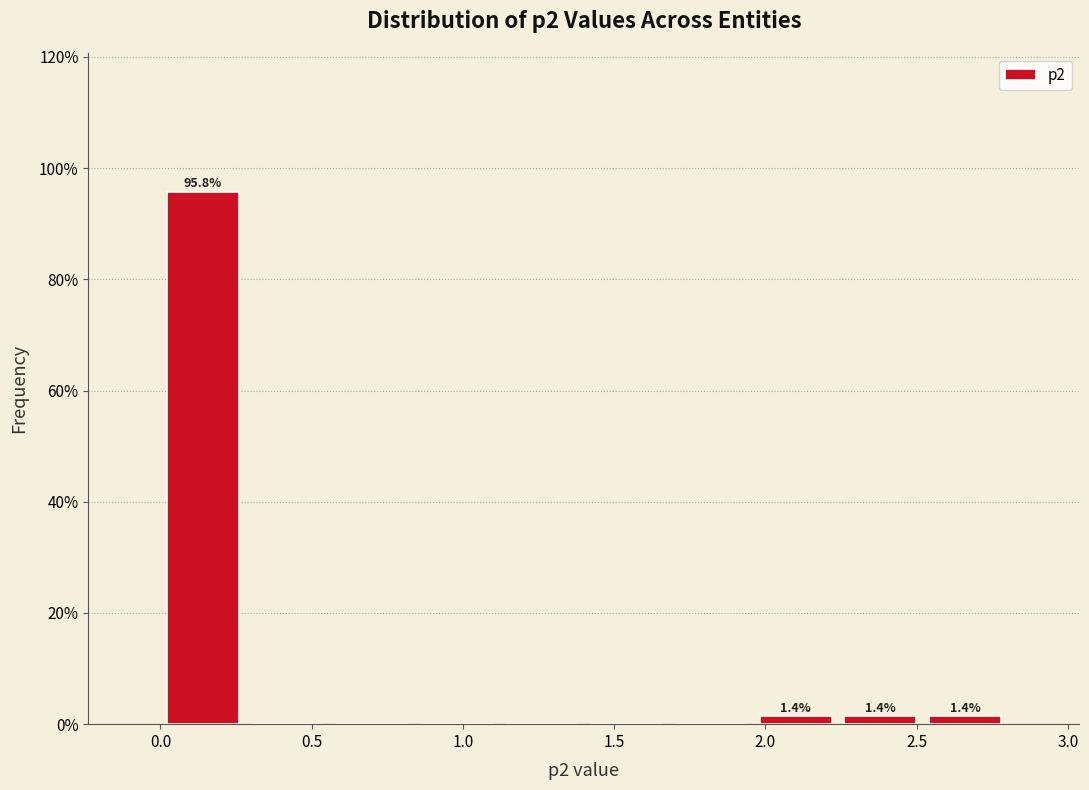

Which range on the x-axis has the tallest bar?

0.00 to 0.28